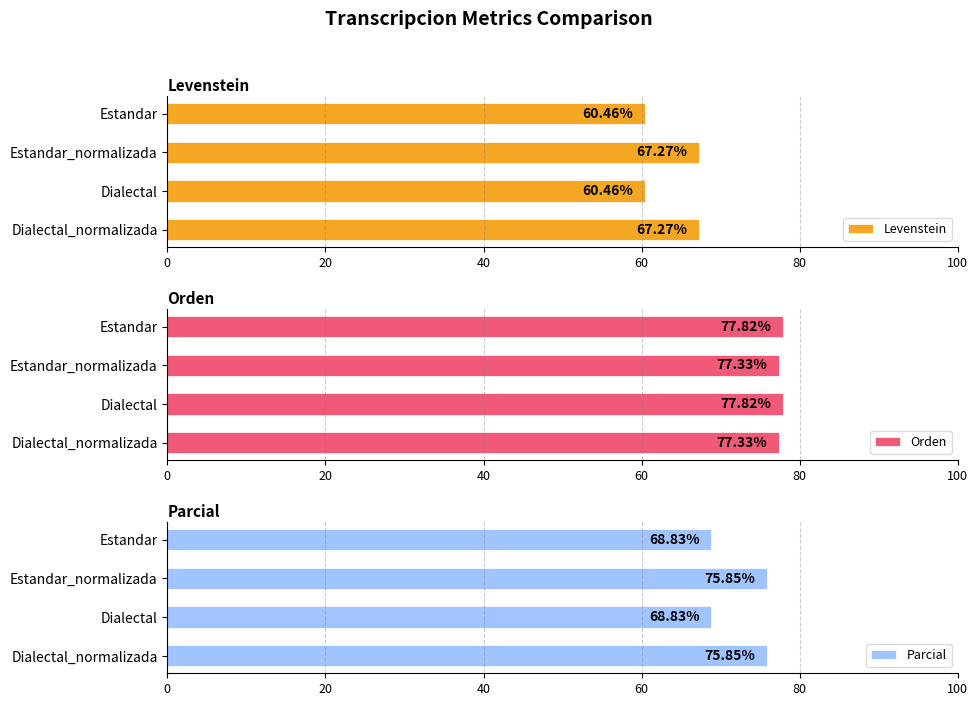

Which series has the largest total across all categories?

Orden